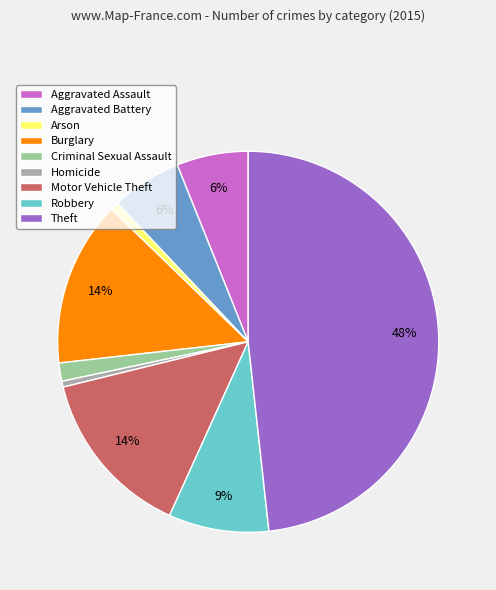

Count the number of slices in the pie.

9